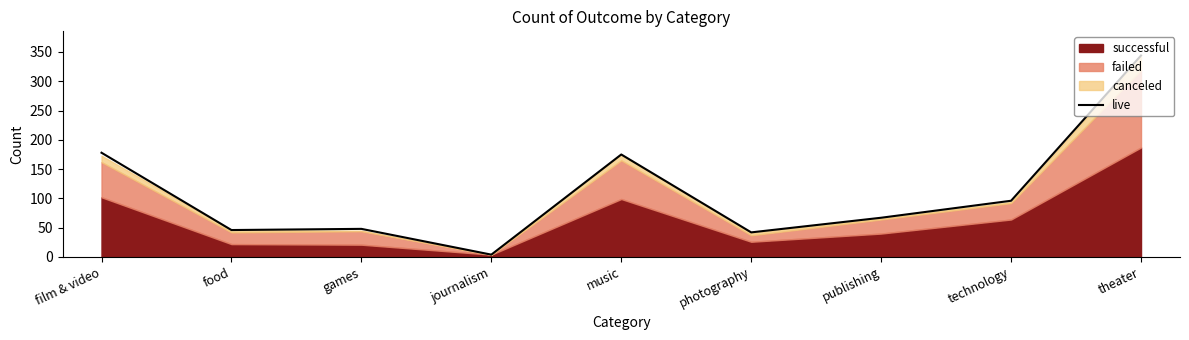

What value does the data have at music?

175